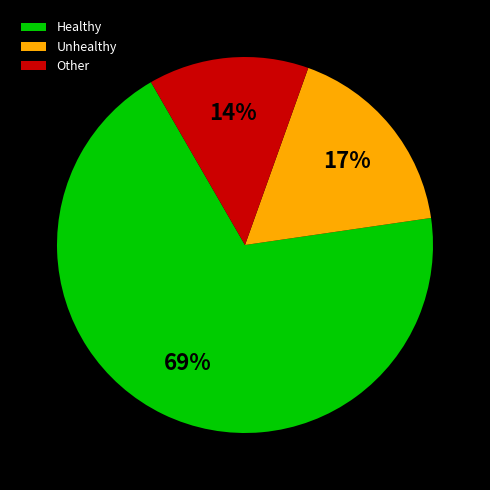

Does any single category account for the majority?

Yes